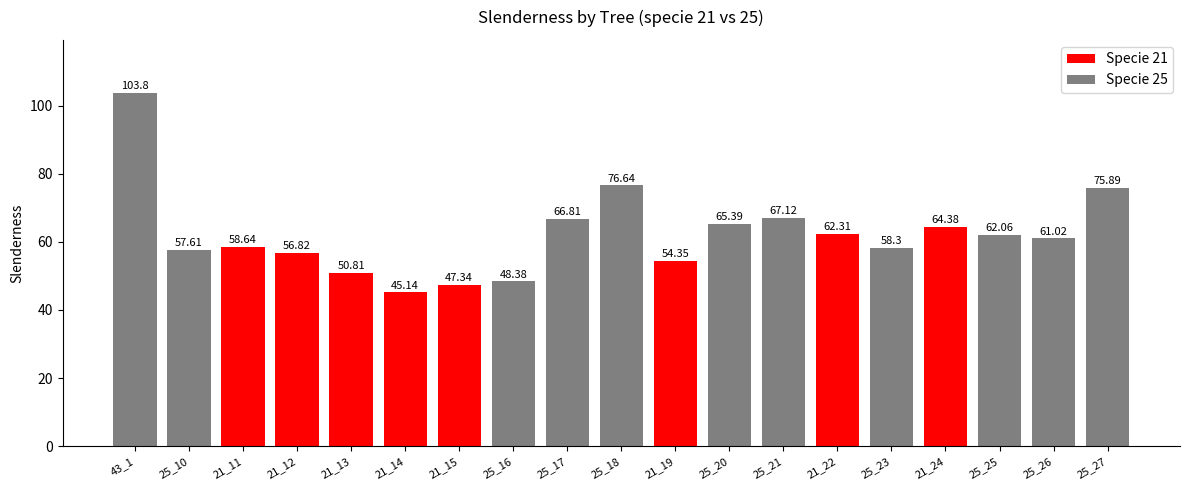

What is the difference between the maximum and minimum values?

58.7